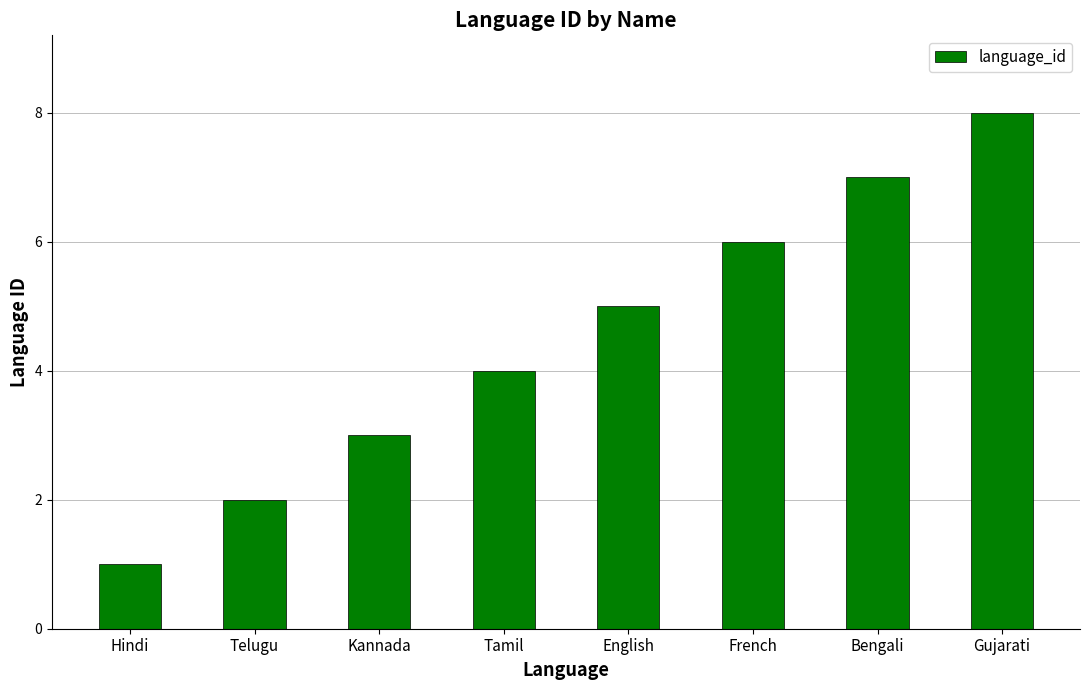

What is the greatest value displayed?

8